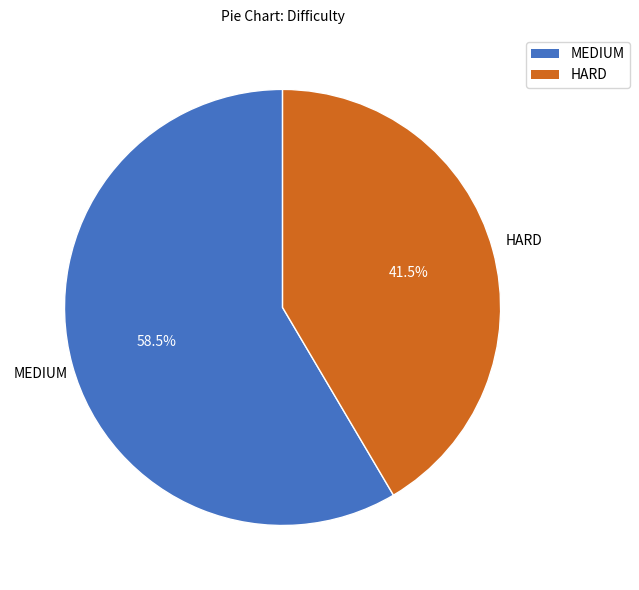

Which has a higher value, HARD or MEDIUM?

MEDIUM